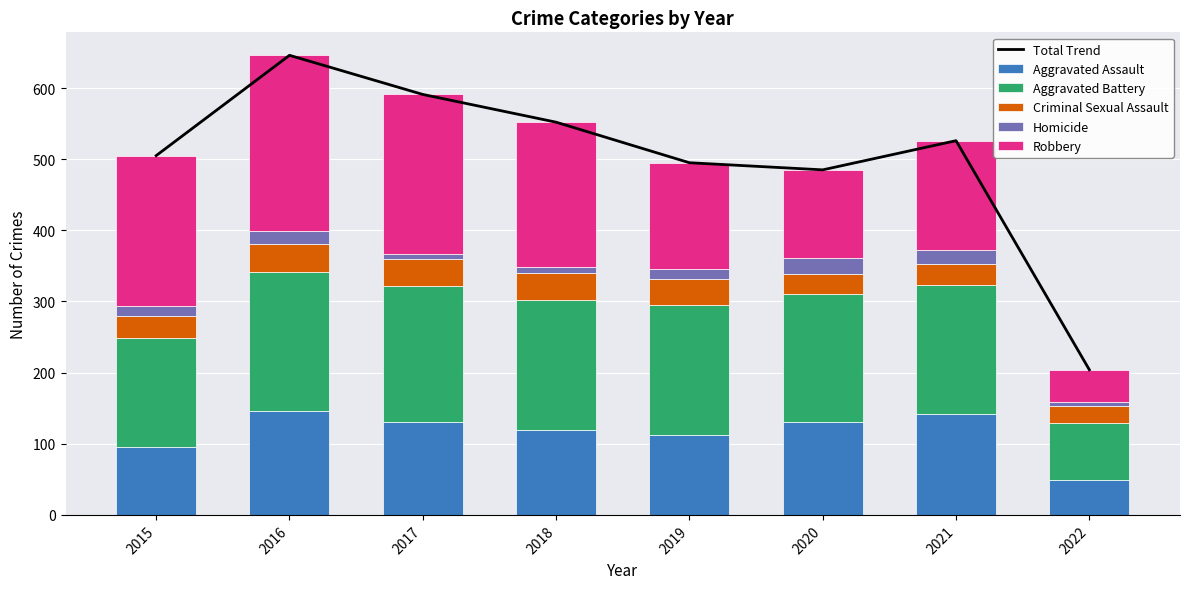

Which category has the lowest value across all series?

2022